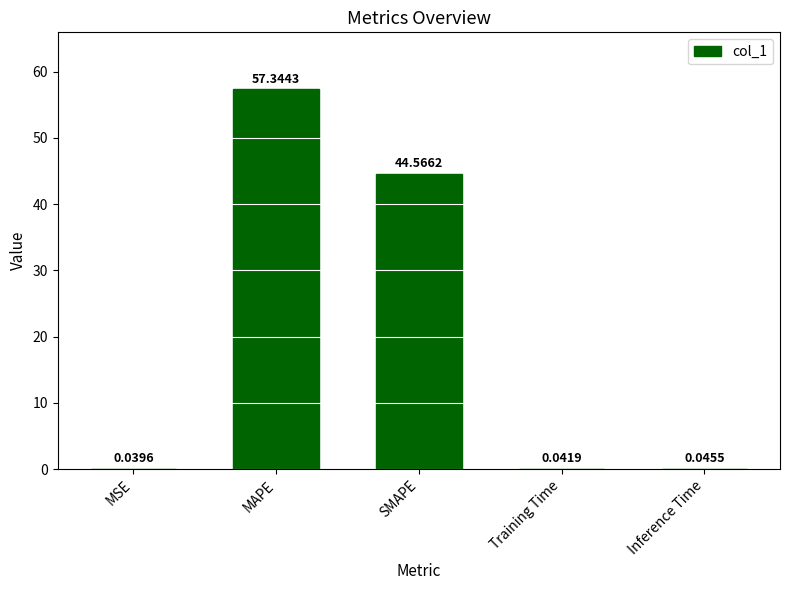

Which label corresponds to the largest value in the chart?

MAPE